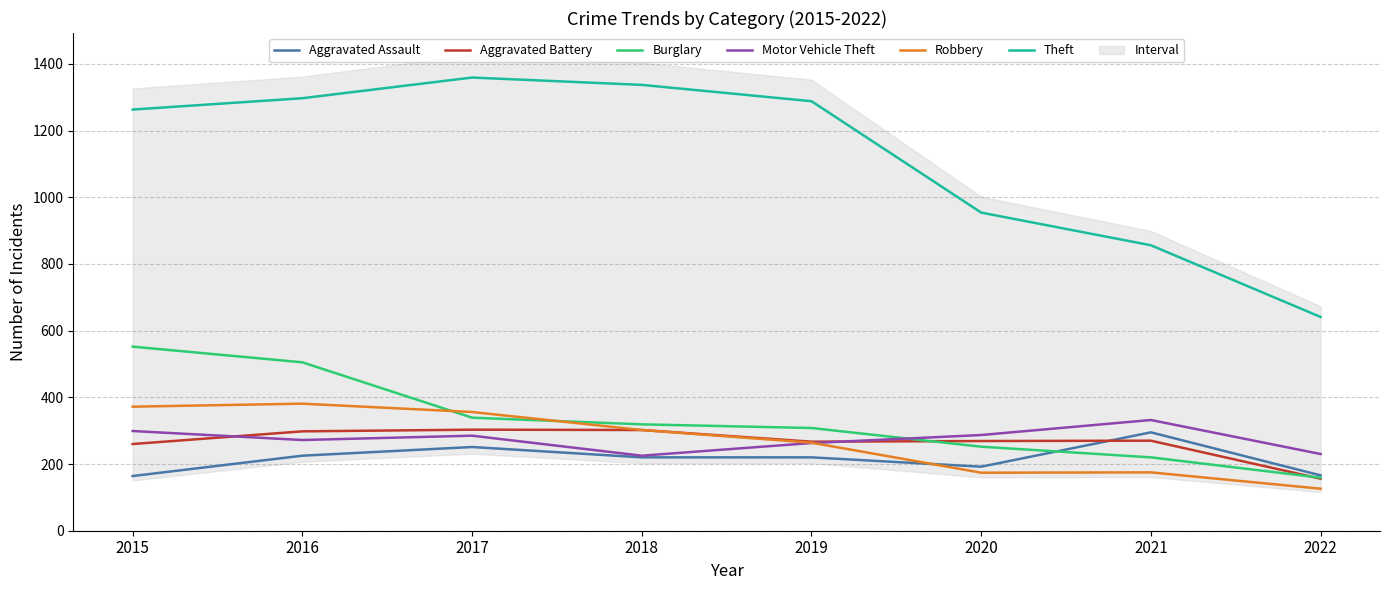

Which series has the largest range (max minus min)?

Theft